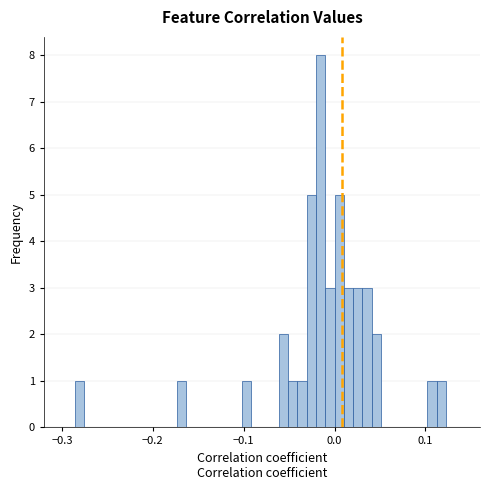

Around what value on the x-axis is the tallest bar? Give the approximate position of its centre, as read against the axis.

-0.02